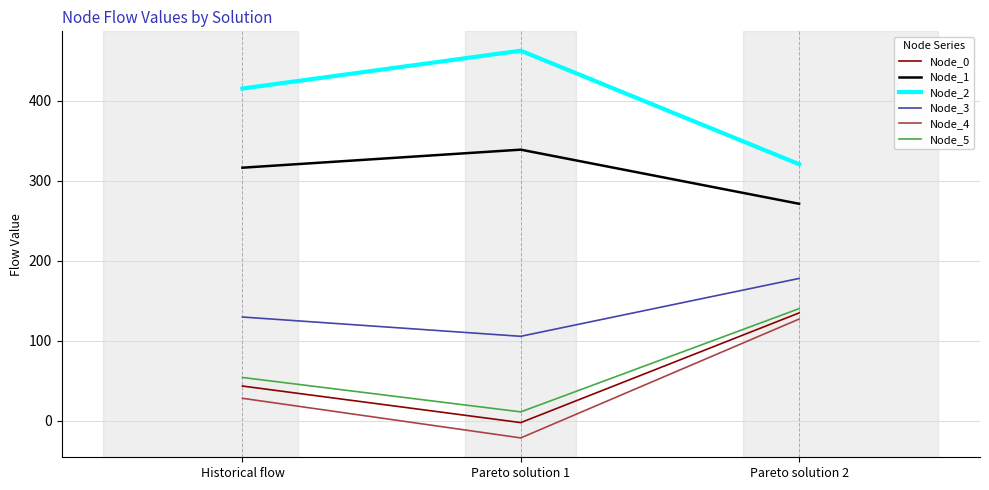

The Node_3 series shows 129.8 at Historical flow. True or false?

True